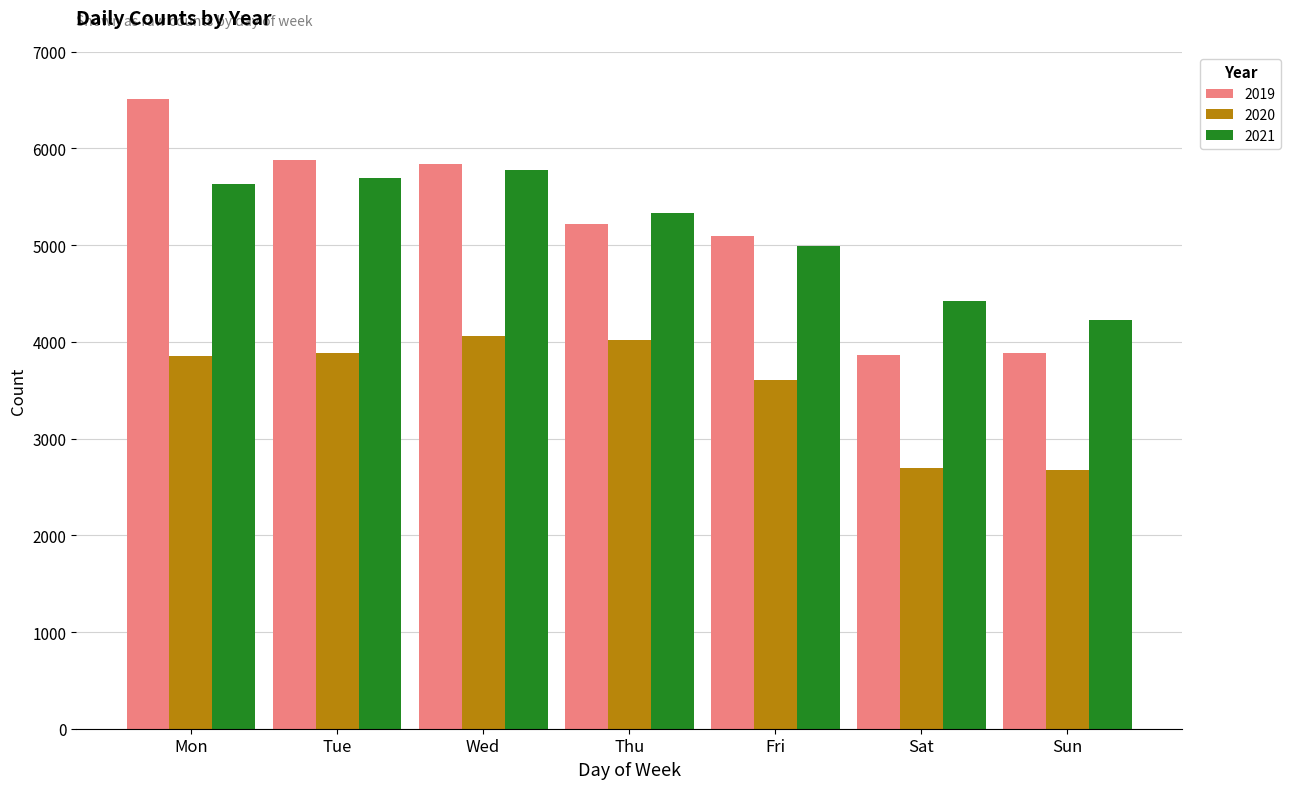

What is the difference between the 2020 values at Mon and Fri?

244